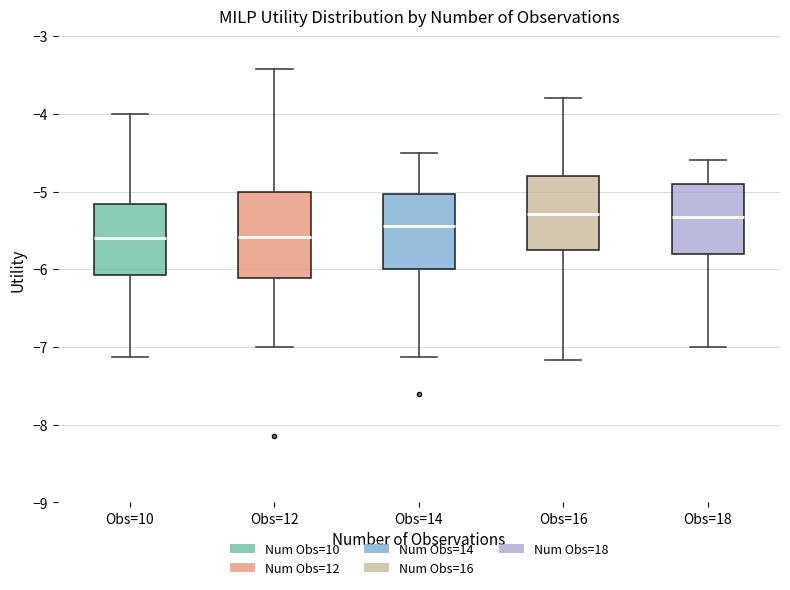

Where is the lower edge of the box for Obs=18 on the y-axis? The values are not printed on the chart, so give them approximately, as read against the axis.

-5.8